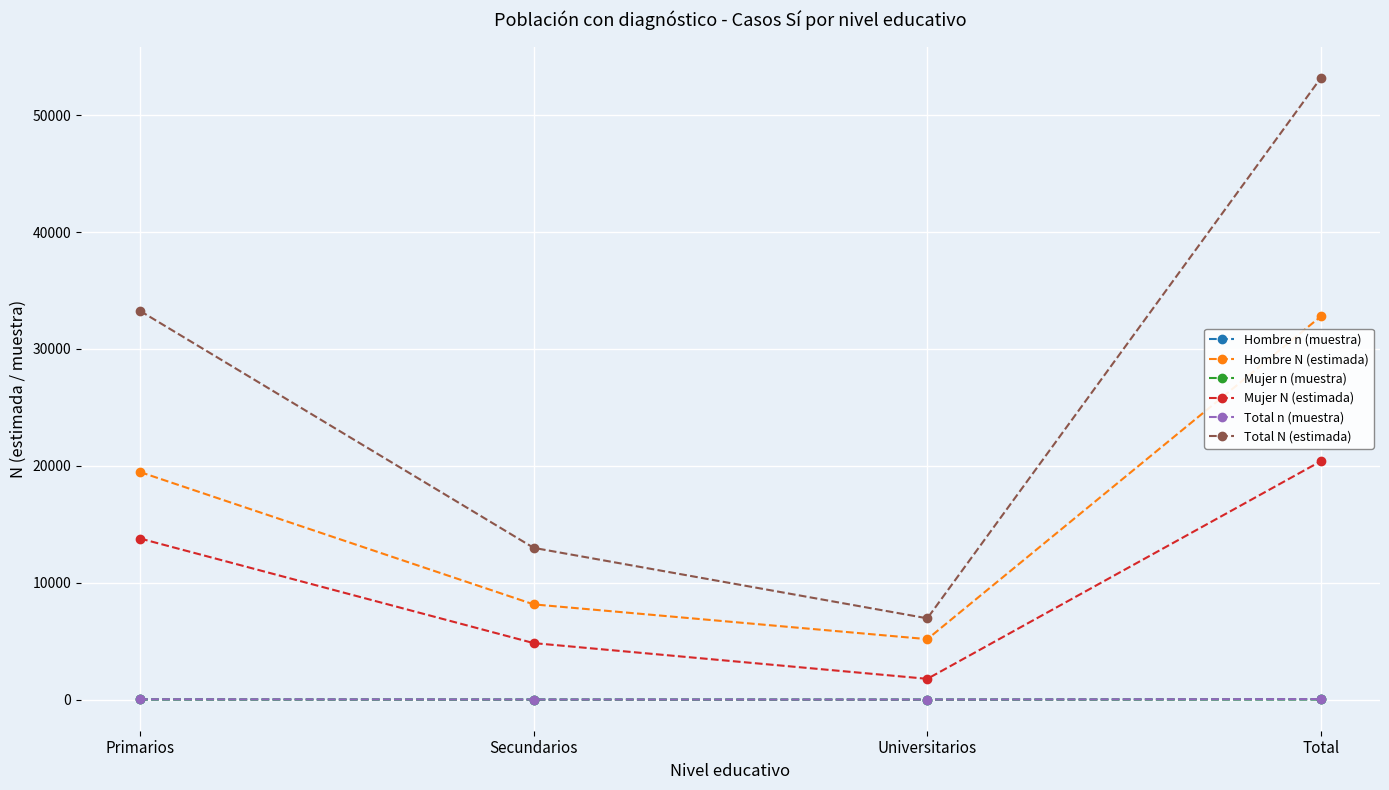

Which label corresponds to the largest value in the chart?

Total